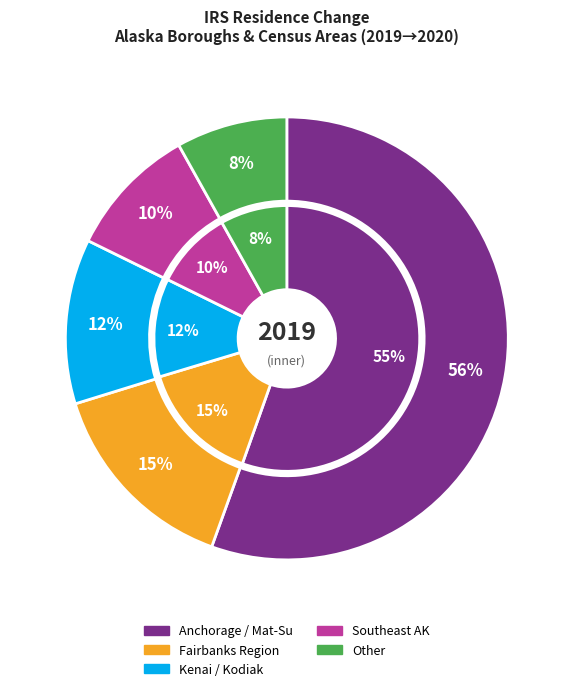

Is it true that Haines Borough is 0% of the pie?

True